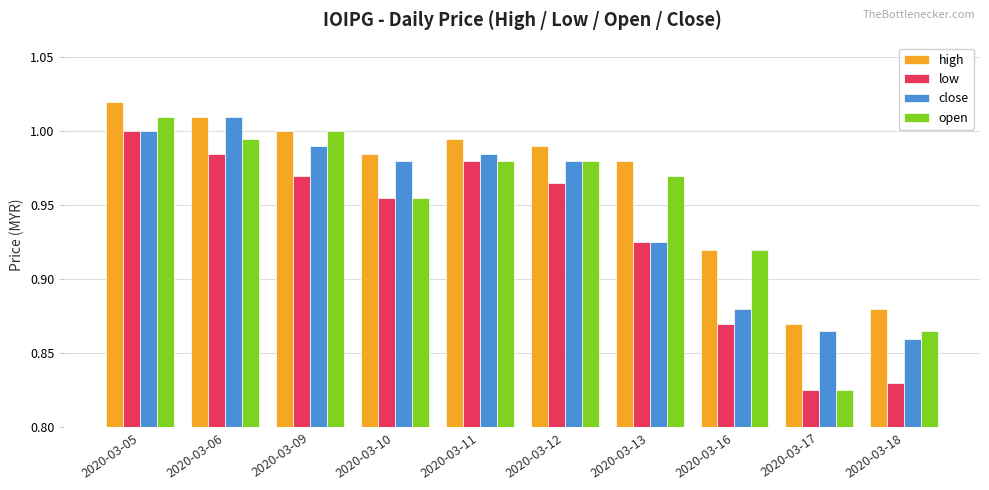

How many series are shown in this chart?

4